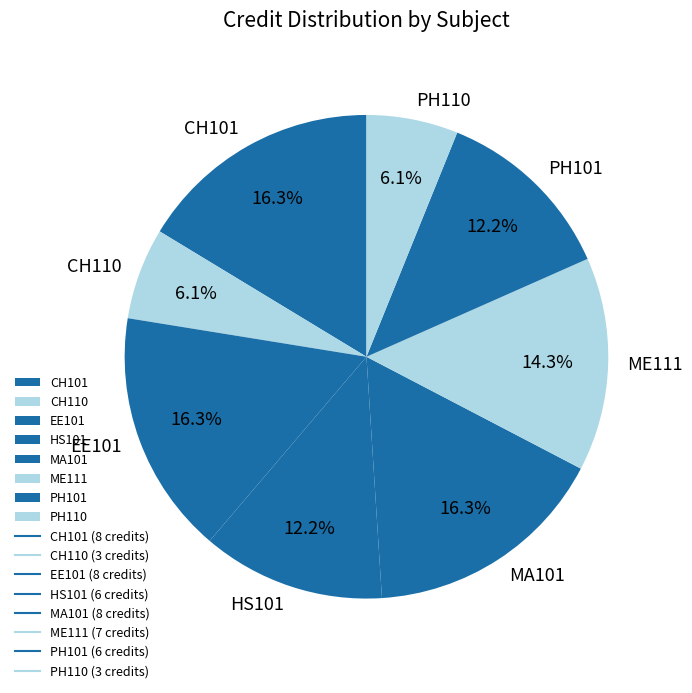

Count the number of slices in the pie.

8